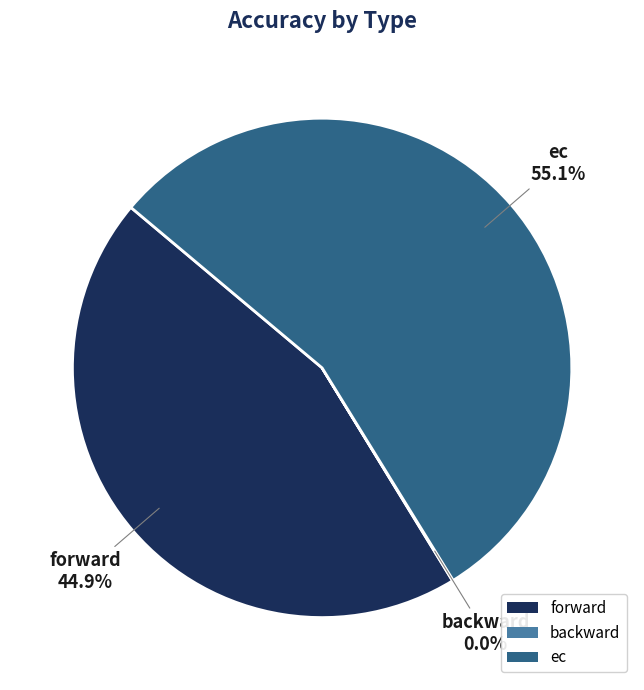

Which category has the biggest portion of the pie?

ec